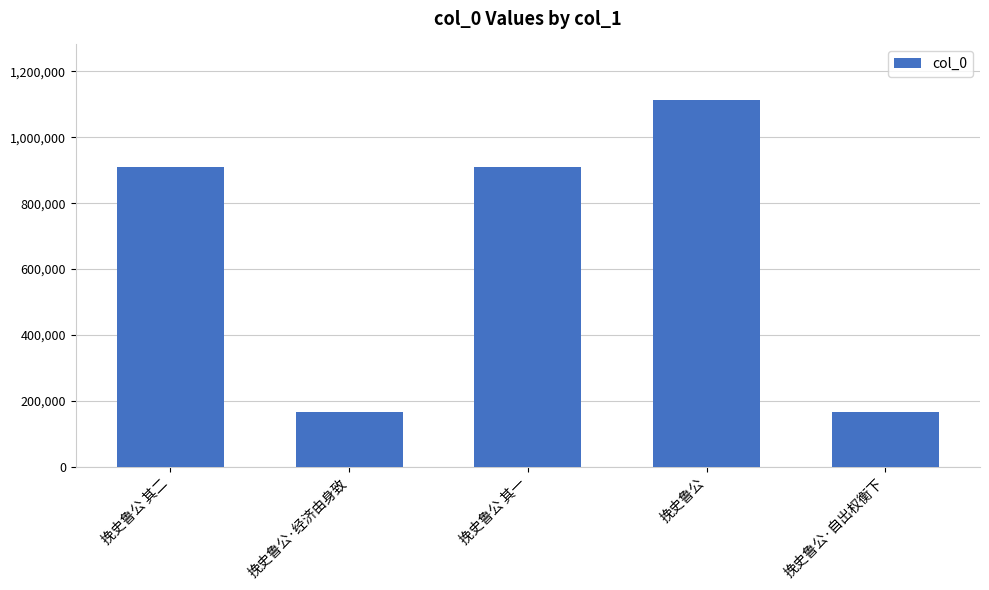

What position from the right is 挽史鲁公?

2